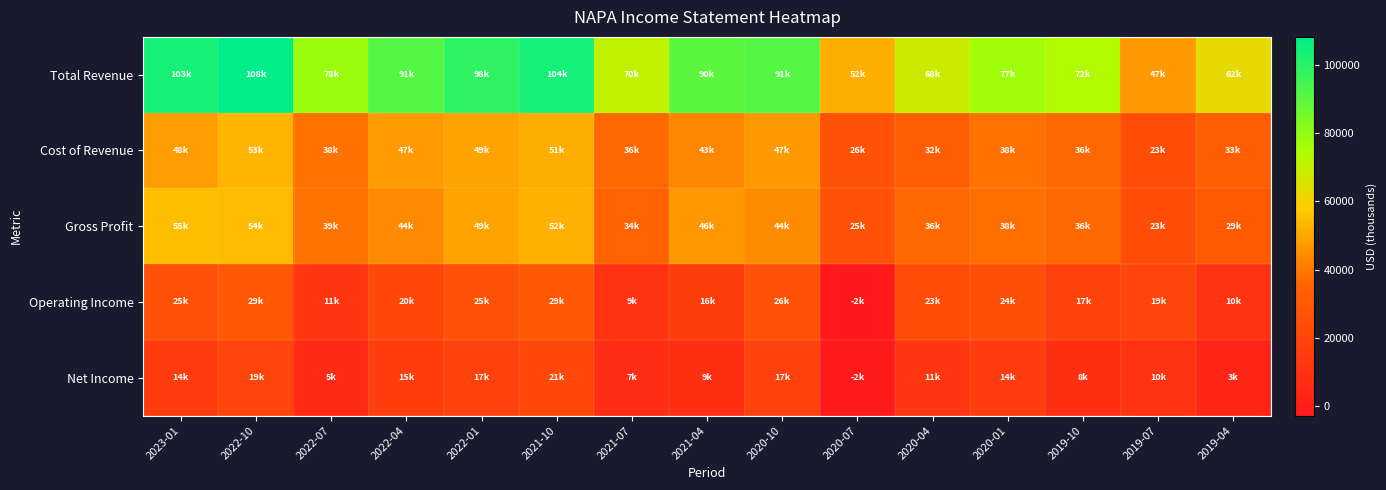

Reading right to left, what are all the values shown in this chart?

Total Revenue: 2019-04=62900	2019-07=47500	2019-10=72700	2020-01=77000	2020-04=68700	2020-07=52200	2020-10=91600	2021-04=90400	2021-07=70900	2021-10=104200	2022-01=98700	2022-04=91600	2022-07=78000	2022-10=108200	2023-01=103500
Cost of Revenue: 2019-04=33100	2019-07=23900	2019-10=36400	2020-01=38700	2020-04=32400	2020-07=26300	2020-10=47400	2021-04=43500	2021-07=36500	2021-10=51800	2022-01=49300	2022-04=47600	2022-07=38700	2022-10=53500	2023-01=48300
Gross Profit: 2019-04=29800	2019-07=23600	2019-10=36300	2020-01=38300	2020-04=36300	2020-07=25900	2020-10=44200	2021-04=46900	2021-07=34400	2021-10=52400	2022-01=49400	2022-04=44000	2022-07=39300	2022-10=54700	2023-01=55200
Operating Income: 2019-04=10500	2019-07=19600	2019-10=17700	2020-01=24400	2020-04=23200	2020-07=-2100	2020-10=26100	2021-04=16200	2021-07=9900	2021-10=29200	2022-01=25600	2022-04=20900	2022-07=11600	2022-10=29000	2023-01=25600
Net Income: 2019-04=3200	2019-07=10400	2019-10=8800	2020-01=14700	2020-04=11600	2020-07=-2700	2020-10=17500	2021-04=9000	2021-07=7400	2021-10=21300	2022-01=17900	2022-04=15600	2022-07=5400	2022-10=19800	2023-01=14900